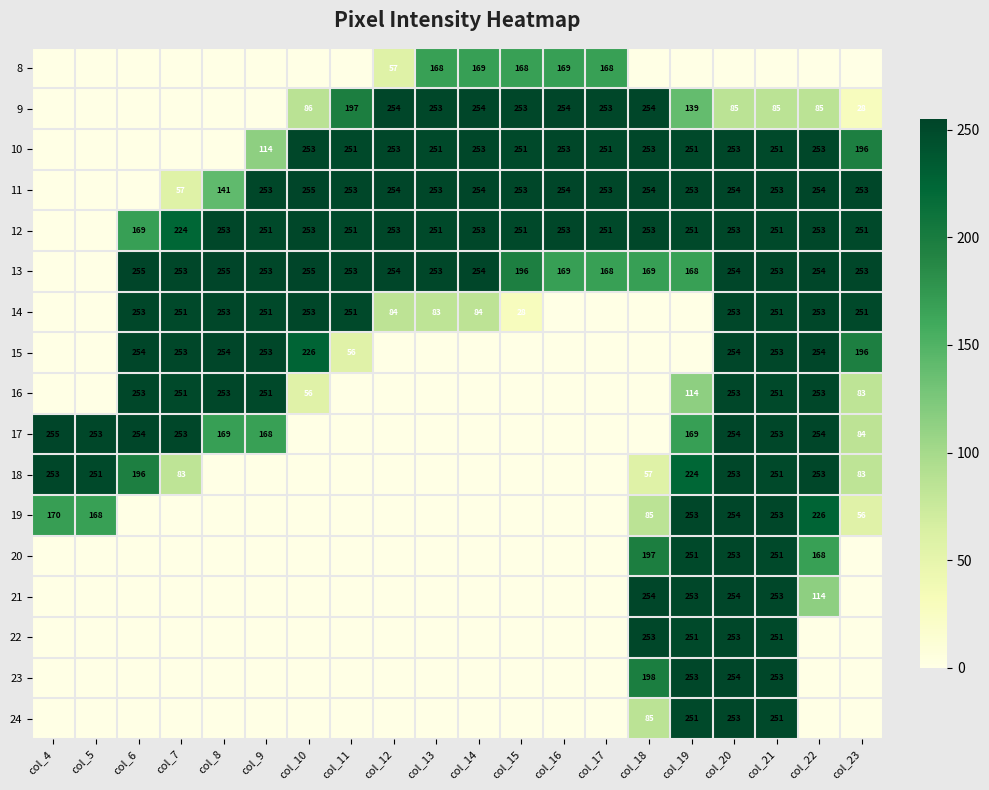

Which has a higher value, col_23 or col_21?

col_23